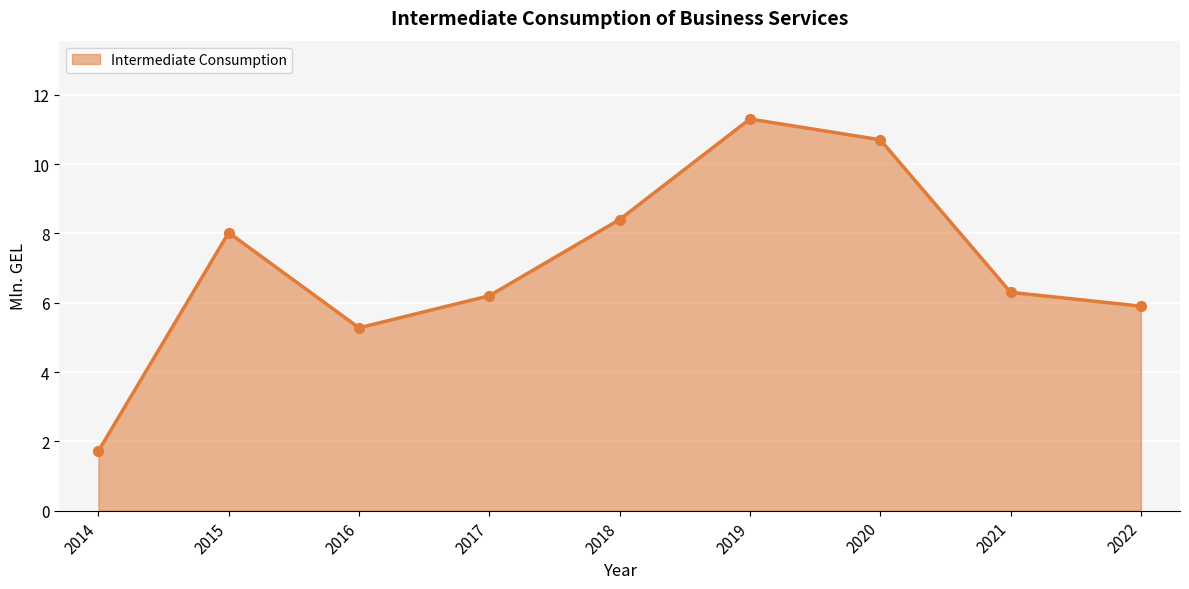

Which has a higher value, 2017 or 2019?

2019